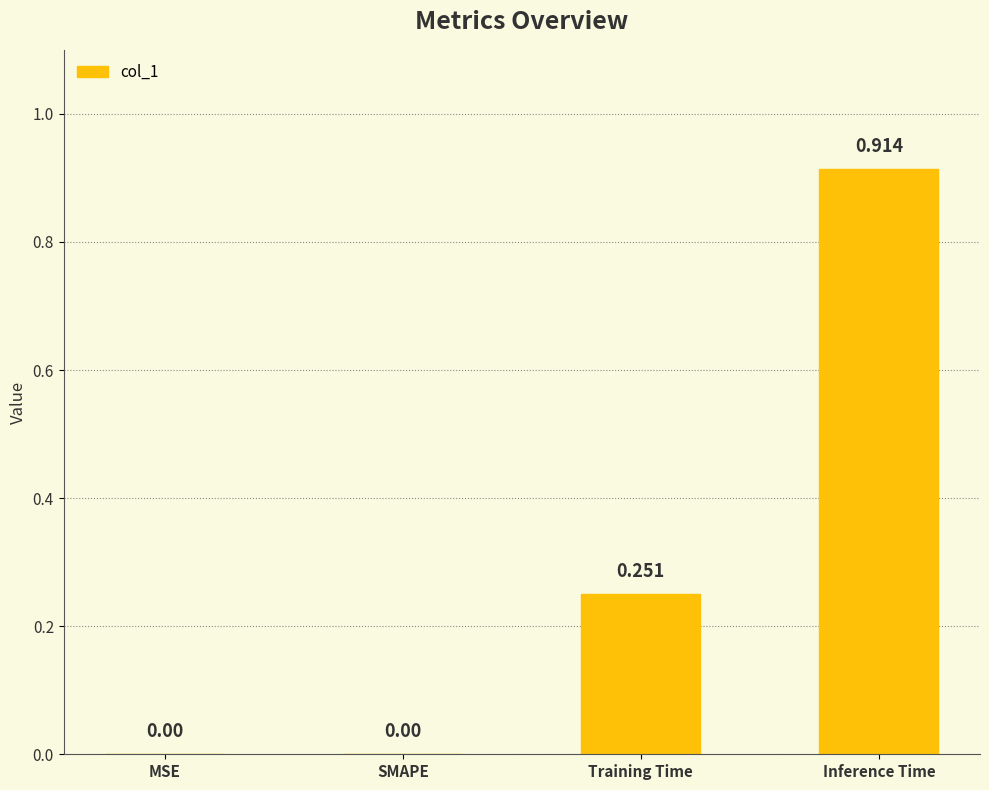

At which category does the chart reach its peak across all series?

Inference Time